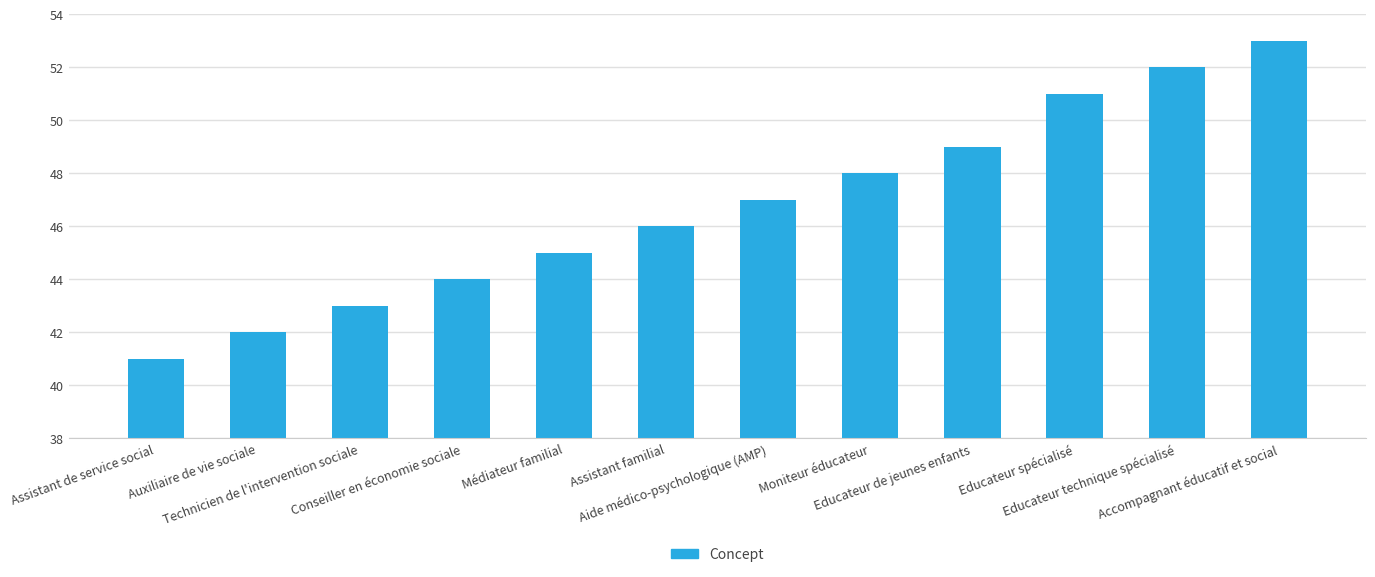

What is the value of the 10th bar from the left?

51